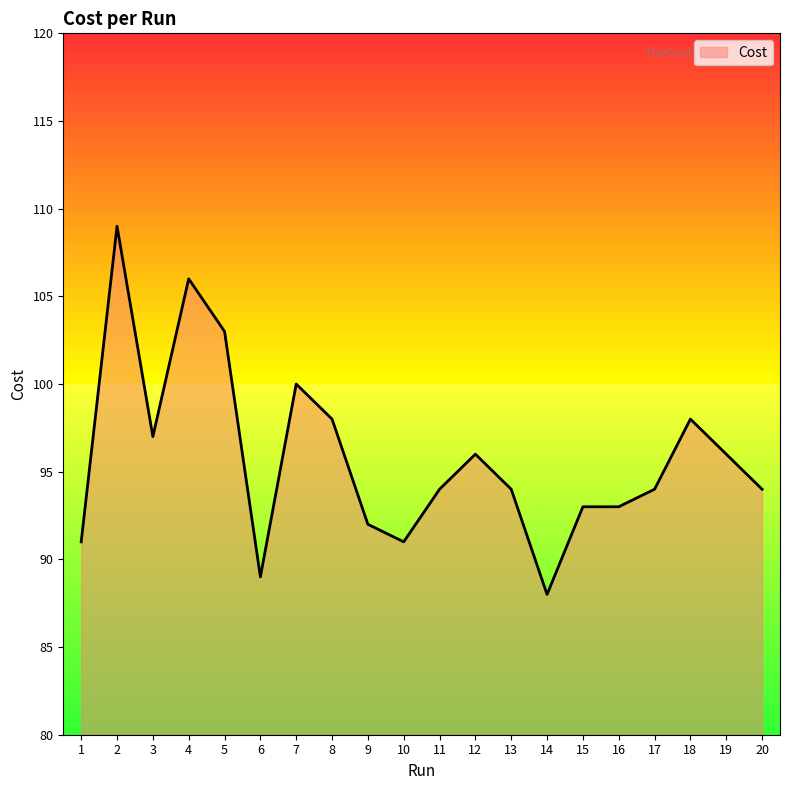

Reading left to right, what are all the values shown in this chart?

1=91.0	2=109.0	3=97.0	4=106.0	5=103.0	6=89.0	7=100.0	8=98.0	9=92.0	10=91.0	11=94.0	12=96.0	13=94.0	14=88.0	15=93.0	16=93.0	17=94.0	18=98.0	19=96.0	20=94.0